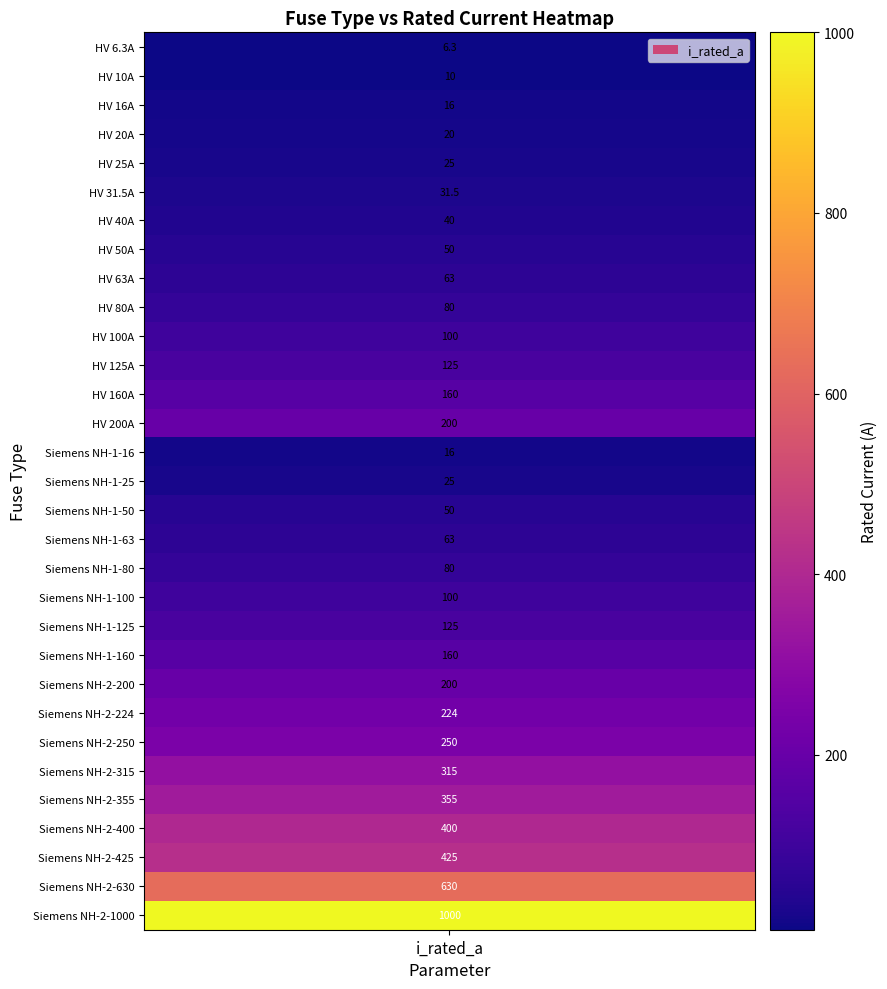

Approximately how many times larger is the value at Siemens NH-1-50 compared to HV 100A?

0.5